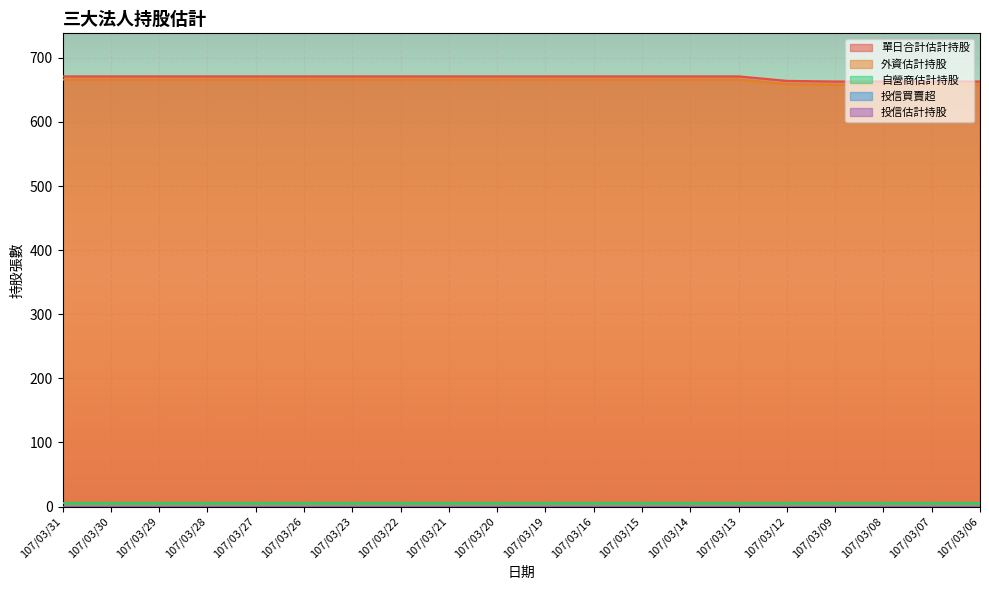

How many categories are shown in the chart?

20